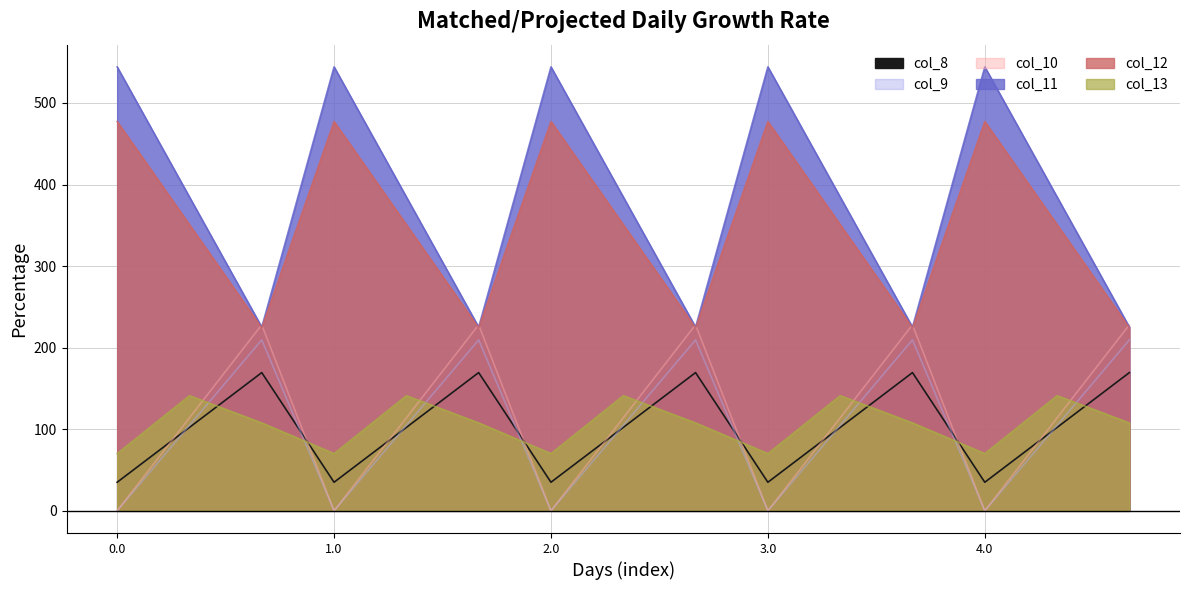

Between 2.0 and 4.1, which series saw the biggest shift?

col_11